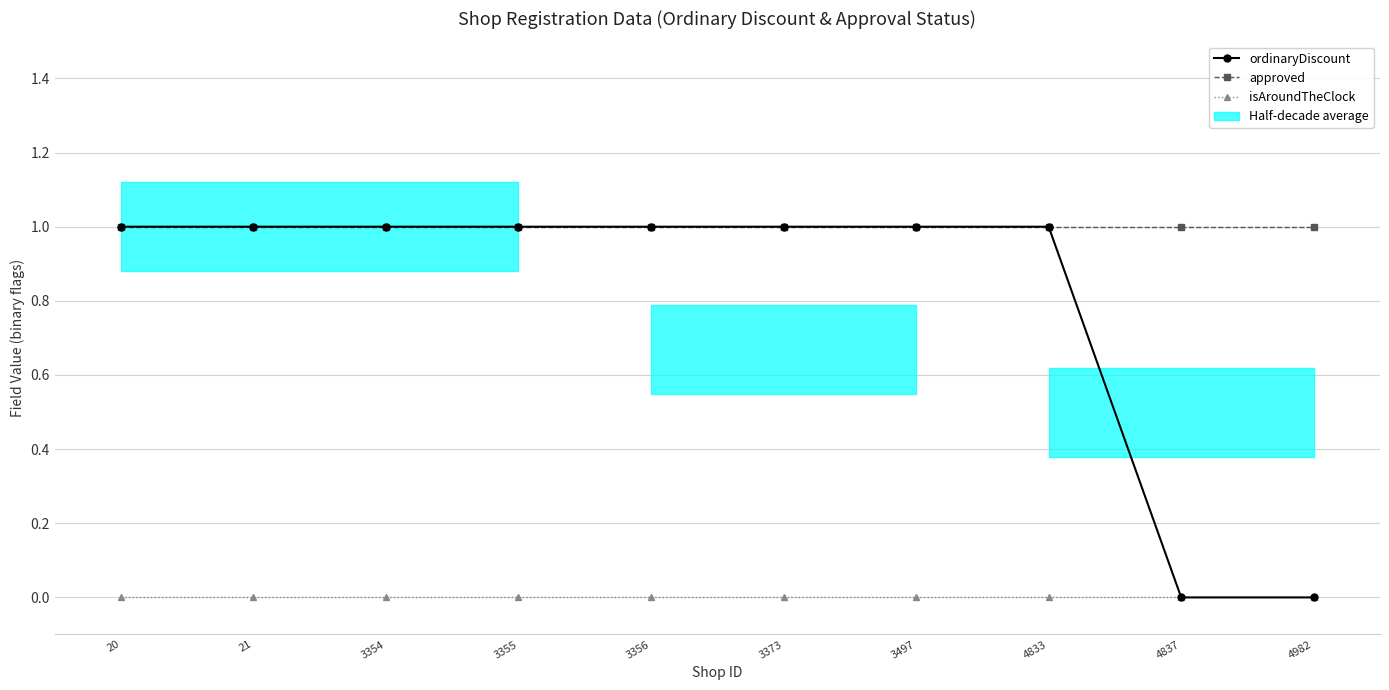

What is the difference between the second highest and minimum values in the ordinaryDiscount series?

1